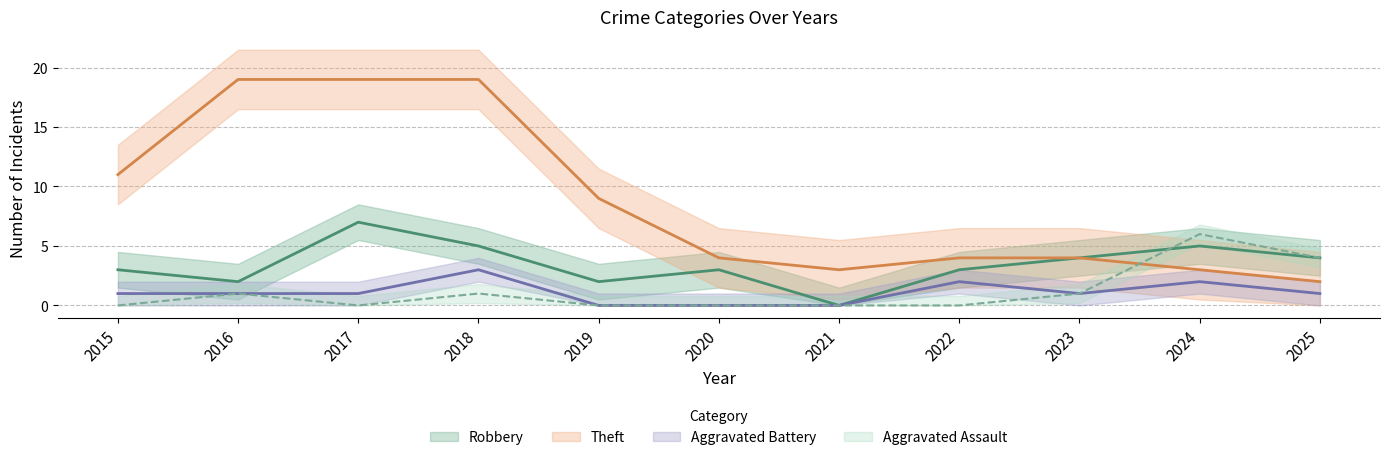

Which category has the lowest value in the Robbery series?

2021